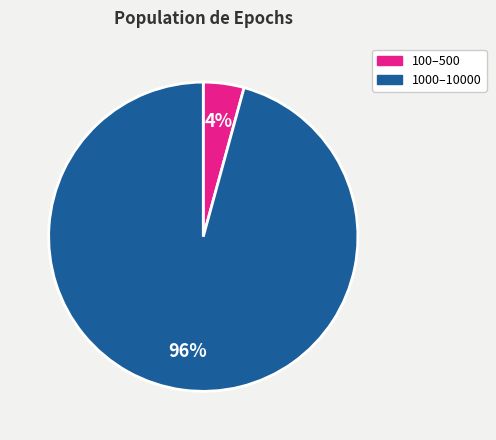

How many slices are in this pie chart?

2